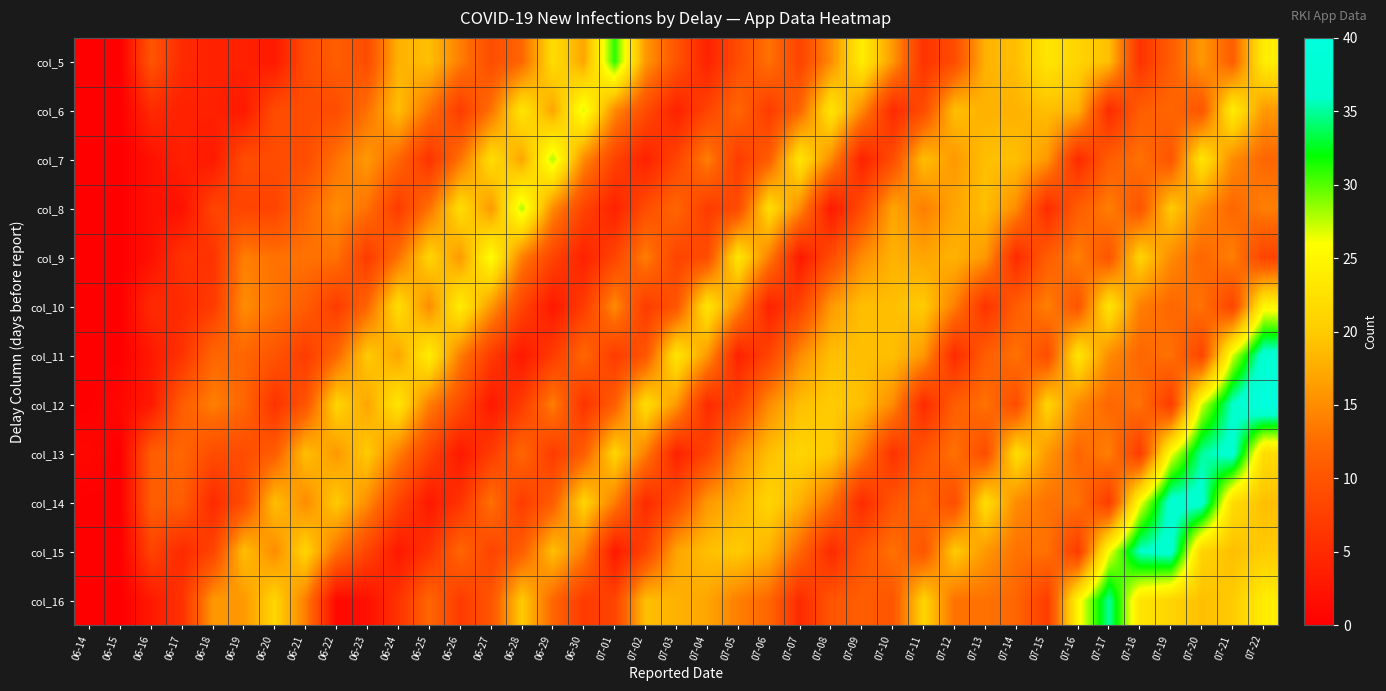

Reading left to right, what are all the values shown in this chart?

col_5: 06-14=0	06-15=0	06-16=10	06-17=5	06-18=4	06-19=4	06-20=3	06-21=9	06-22=11	06-23=9	06-24=18	06-25=19	06-26=14	06-27=9	06-28=12	06-29=22	06-30=17	07-01=31	07-02=16	07-03=10	07-04=4	07-05=9	07-06=13	07-07=8	07-08=15	07-09=24	07-10=16	07-11=6	07-12=9	07-13=18	07-14=19	07-15=23	07-16=21	07-17=19	07-18=6	07-19=11	07-20=16	07-21=11	07-22=24
col_6: 06-14=0	06-15=0	06-16=5	06-17=4	06-18=4	06-19=3	06-20=9	06-21=9	06-22=9	06-23=13	06-24=19	06-25=13	06-26=7	06-27=13	06-28=23	06-29=17	06-30=27	07-01=15	07-02=9	07-03=4	07-04=8	07-05=12	07-06=7	07-07=12	07-08=23	07-09=15	07-10=5	07-11=9	07-12=19	07-13=18	07-14=18	07-15=19	07-16=18	07-17=5	07-18=11	07-19=12	07-20=10	07-21=24	07-22=16
col_7: 06-14=0	06-15=0	06-16=2	06-17=4	06-18=3	06-19=9	06-20=9	06-21=9	06-22=13	06-23=16	06-24=12	06-25=6	06-26=13	06-27=22	06-28=17	06-29=28	06-30=15	07-01=8	07-02=4	07-03=8	07-04=14	07-05=7	07-06=11	07-07=23	07-08=15	07-09=4	07-10=9	07-11=19	07-12=16	07-13=19	07-14=19	07-15=16	07-16=5	07-17=11	07-18=13	07-19=10	07-20=23	07-21=15	07-22=12
col_8: 06-14=0	06-15=0	06-16=2	06-17=2	06-18=8	06-19=8	06-20=8	06-21=12	06-22=15	06-23=13	06-24=7	06-25=13	06-26=22	06-27=16	06-28=28	06-29=15	06-30=8	07-01=4	07-02=9	07-03=12	07-04=7	07-05=9	07-06=22	07-07=15	07-08=3	07-09=9	07-10=17	07-11=14	07-12=17	07-13=19	07-14=15	07-15=5	07-16=11	07-17=14	07-18=10	07-19=20	07-20=15	07-21=12	07-22=14
col_9: 06-14=0	06-15=0	06-16=2	06-17=6	06-18=6	06-19=14	06-20=13	06-21=13	06-22=13	06-23=7	06-24=13	06-25=21	06-26=16	06-27=26	06-28=14	06-29=8	06-30=4	07-01=8	07-02=14	07-03=8	07-04=9	07-05=23	07-06=14	07-07=3	07-08=9	07-09=15	07-10=18	07-11=17	07-12=18	07-13=16	07-14=5	07-15=11	07-16=14	07-17=10	07-18=21	07-19=15	07-20=12	07-21=14	07-22=8
col_10: 06-14=0	06-15=0	06-16=5	06-17=5	06-18=7	06-19=15	06-20=13	06-21=11	06-22=7	06-23=12	06-24=22	06-25=15	06-26=24	06-27=16	06-28=8	06-29=3	06-30=7	07-01=15	07-02=7	07-03=10	07-04=23	07-05=15	07-06=4	07-07=8	07-08=16	07-09=19	07-10=19	07-11=20	07-12=14	07-13=6	07-14=11	07-15=14	07-16=10	07-17=23	07-18=14	07-19=12	07-20=13	07-21=8	07-22=25
col_11: 06-14=0	06-15=0	06-16=3	06-17=6	06-18=12	06-19=12	06-20=10	06-21=7	06-22=12	06-23=20	06-24=17	06-25=24	06-26=14	06-27=7	06-28=3	06-29=7	06-30=12	07-01=7	07-02=10	07-03=23	07-04=16	07-05=4	07-06=8	07-07=15	07-08=19	07-09=19	07-10=19	07-11=16	07-12=5	07-13=11	07-14=13	07-15=9	07-16=23	07-17=15	07-18=12	07-19=13	07-20=8	07-21=27	07-22=37
col_12: 06-14=0	06-15=1	06-16=3	06-17=11	06-18=14	06-19=12	06-20=6	06-21=10	06-22=21	06-23=17	06-24=23	06-25=14	06-26=9	06-27=3	06-28=7	06-29=14	06-30=6	07-01=11	07-02=22	07-03=16	07-04=5	07-05=8	07-06=15	07-07=19	07-08=20	07-09=19	07-10=15	07-11=5	07-12=11	07-13=13	07-14=9	07-15=21	07-16=15	07-17=12	07-18=13	07-19=7	07-20=27	07-21=36	07-22=40
col_13: 06-14=1	06-15=0	06-16=11	06-17=12	06-18=9	06-19=9	06-20=11	06-21=19	06-22=16	06-23=20	06-24=14	06-25=8	06-26=3	06-27=7	06-28=12	06-29=7	06-30=11	07-01=21	07-02=14	07-03=4	07-04=8	07-05=15	07-06=19	07-07=21	07-08=20	07-09=14	07-10=6	07-11=10	07-12=13	07-13=9	07-14=22	07-15=16	07-16=12	07-17=14	07-18=7	07-19=26	07-20=35	07-21=37	07-22=22
col_14: 06-14=0	06-15=0	06-16=11	06-17=11	06-18=5	06-19=9	06-20=19	06-21=15	06-22=20	06-23=15	06-24=8	06-25=3	06-26=6	06-27=13	06-28=7	06-29=11	06-30=21	07-01=14	07-02=5	07-03=9	07-04=16	07-05=18	07-06=21	07-07=18	07-08=13	07-09=5	07-10=10	07-11=12	07-12=9	07-13=22	07-14=15	07-15=13	07-16=13	07-17=7	07-18=26	07-19=37	07-20=37	07-21=22	07-22=19
col_15: 06-14=0	06-15=0	06-16=8	06-17=5	06-18=8	06-19=19	06-20=15	06-21=21	06-22=13	06-23=8	06-24=3	06-25=6	06-26=12	06-27=8	06-28=11	06-29=19	06-30=14	07-01=3	07-02=8	07-03=17	07-04=19	07-05=20	07-06=18	07-07=12	07-08=5	07-09=10	07-10=13	07-11=10	07-12=20	07-13=16	07-14=13	07-15=13	07-16=7	07-17=26	07-18=36	07-19=37	07-20=21	07-21=19	07-22=20
col_16: 06-14=0	06-15=0	06-16=3	06-17=6	06-18=16	06-19=16	06-20=21	06-21=14	06-22=1	06-23=2	06-24=6	06-25=12	06-26=7	06-27=10	06-28=20	06-29=12	06-30=7	07-01=8	07-02=19	07-03=18	07-04=17	07-05=14	07-06=12	07-07=5	07-08=10	07-09=11	07-10=10	07-11=21	07-12=13	07-13=13	07-14=12	07-15=7	07-16=25	07-17=35	07-18=23	07-19=21	07-20=19	07-21=20	07-22=24